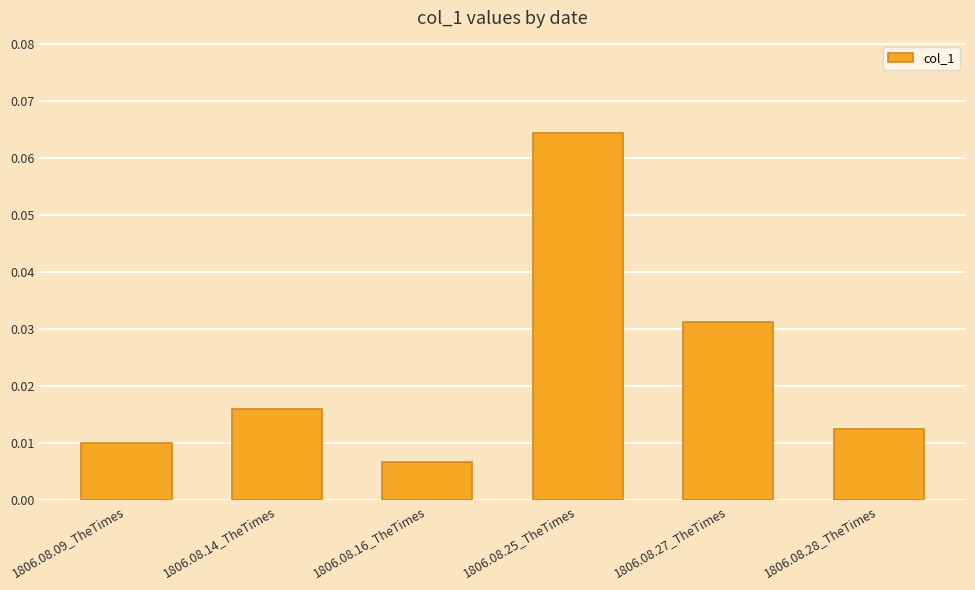

Rank the categories by value from highest to lowest.

1806.08.25_TheTimes, 1806.08.27_TheTimes, 1806.08.14_TheTimes, 1806.08.28_TheTimes, 1806.08.09_TheTimes, 1806.08.16_TheTimes